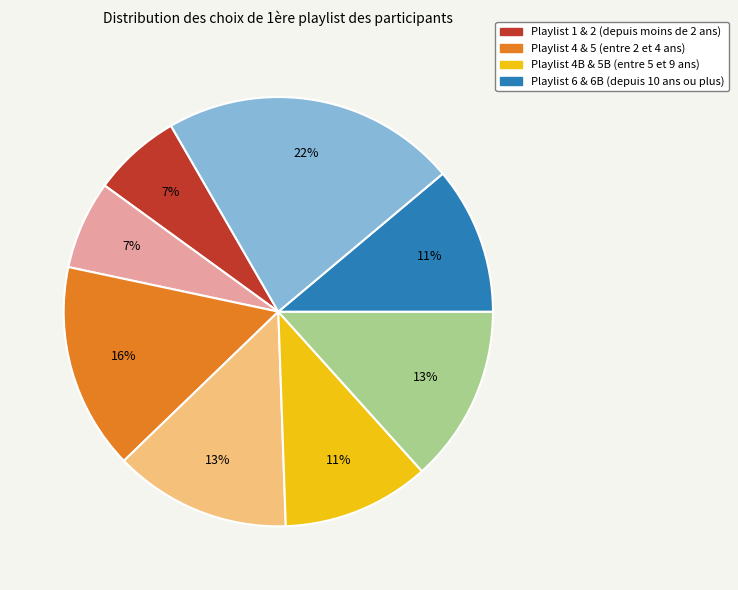

To the nearest percent, what is the average slice percentage?

12%